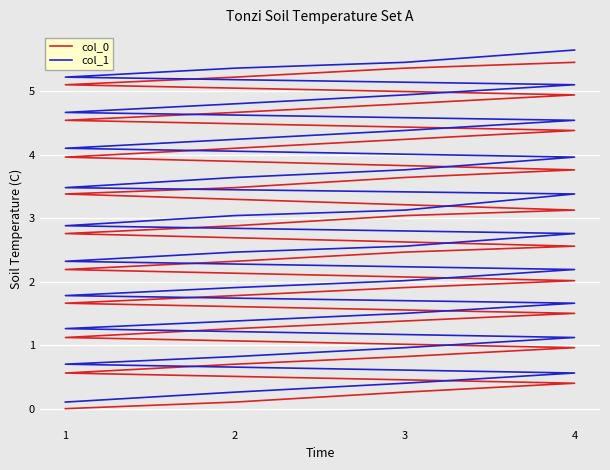

Is the value of col_0 at 4 greater than the value of col_1 at 4?

No